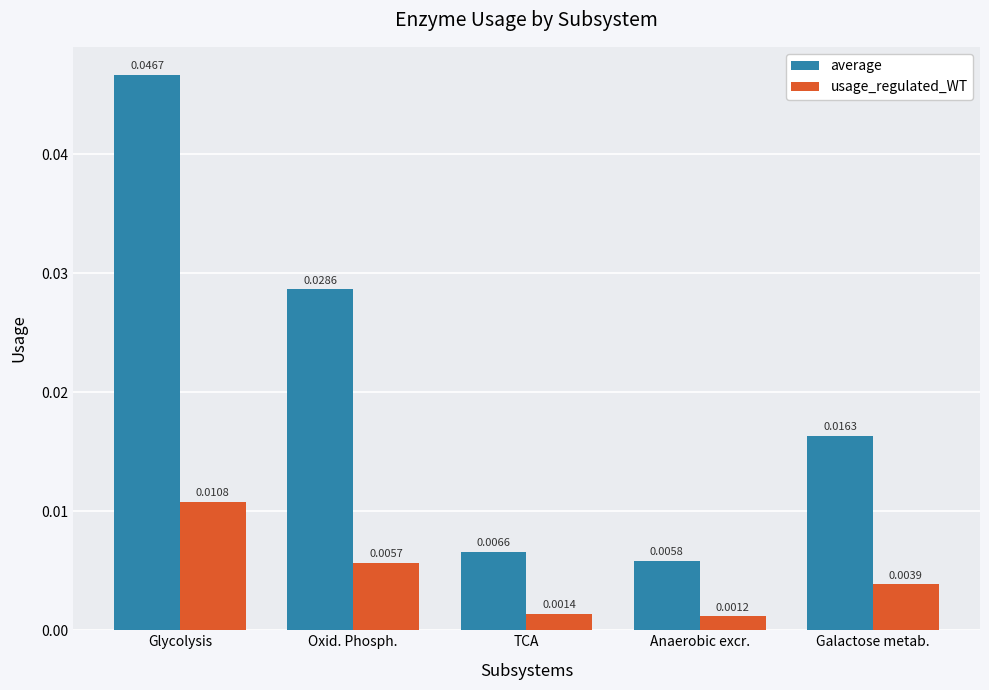

At which category is the sum across all series the highest?

Glycolysis